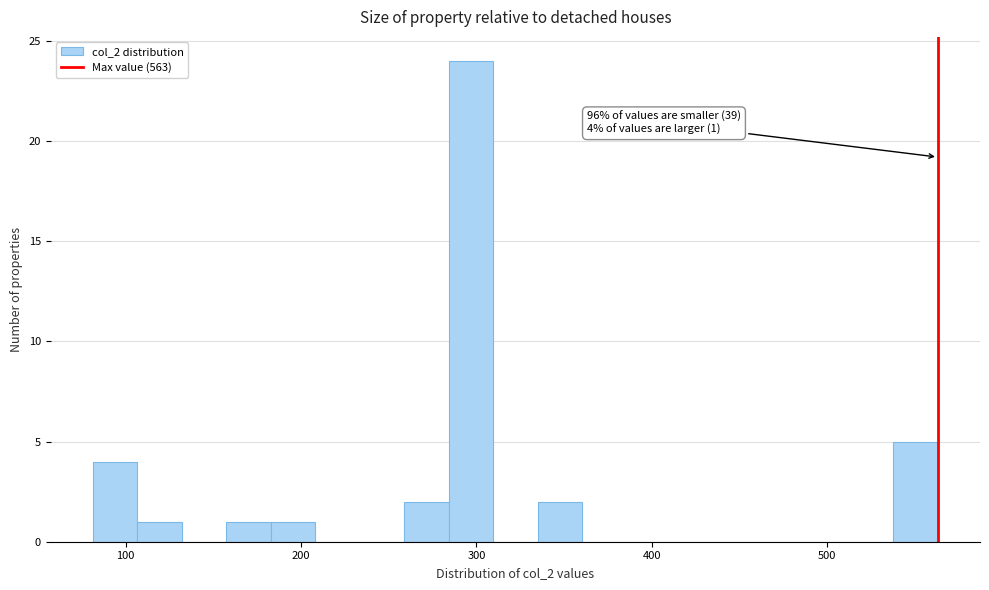

Read against the x-axis, roughly where is the centre of the tallest bar?

300